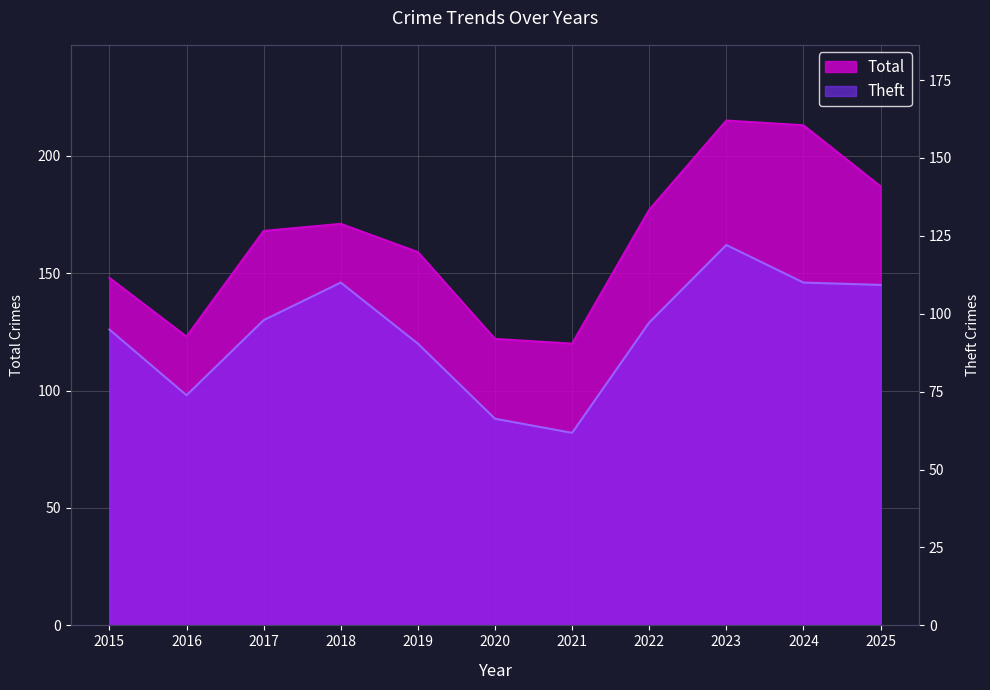

Which series has the largest total across all categories?

Total